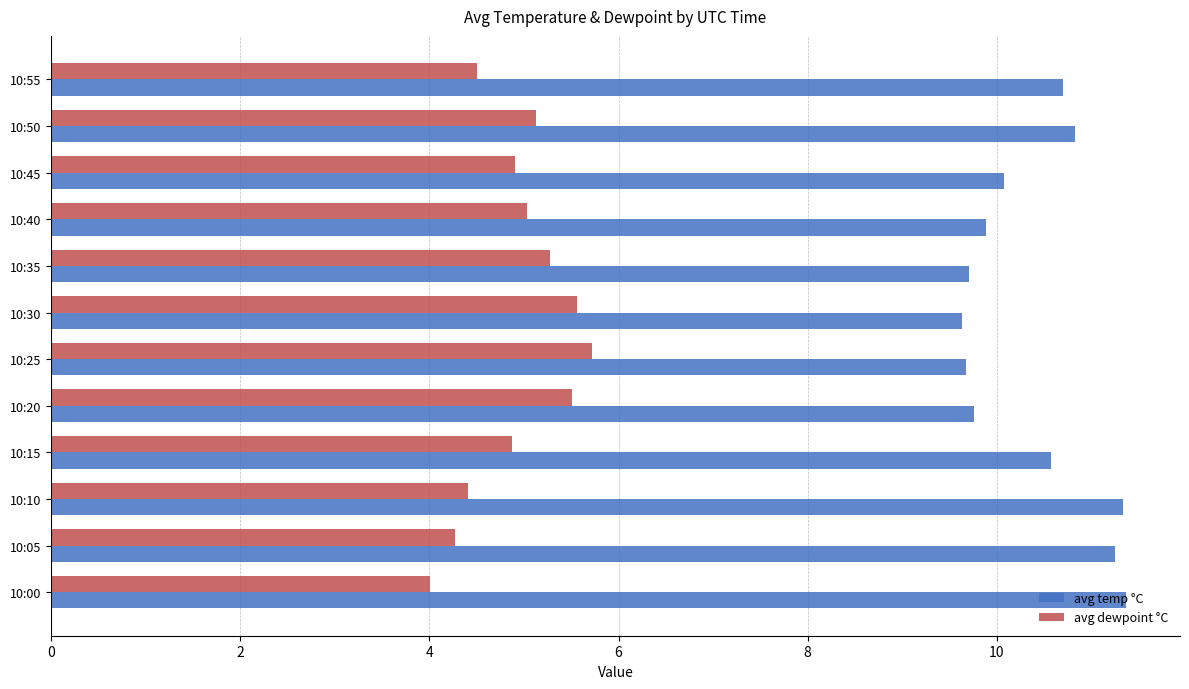

Rank the series by their average value, from lowest to highest.

avg dewpoint °C, avg temp °C